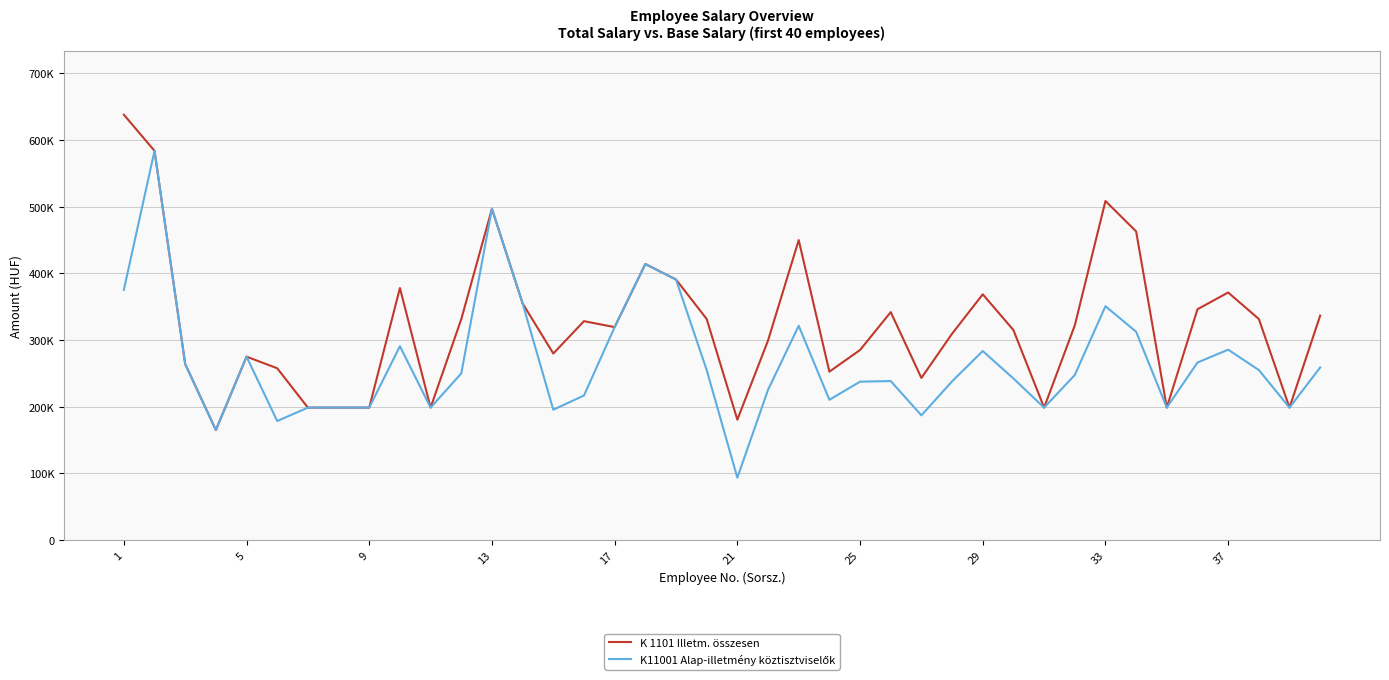

Which series has the widest spread of values?

K11001 Alap-illetmény köztisztviselők